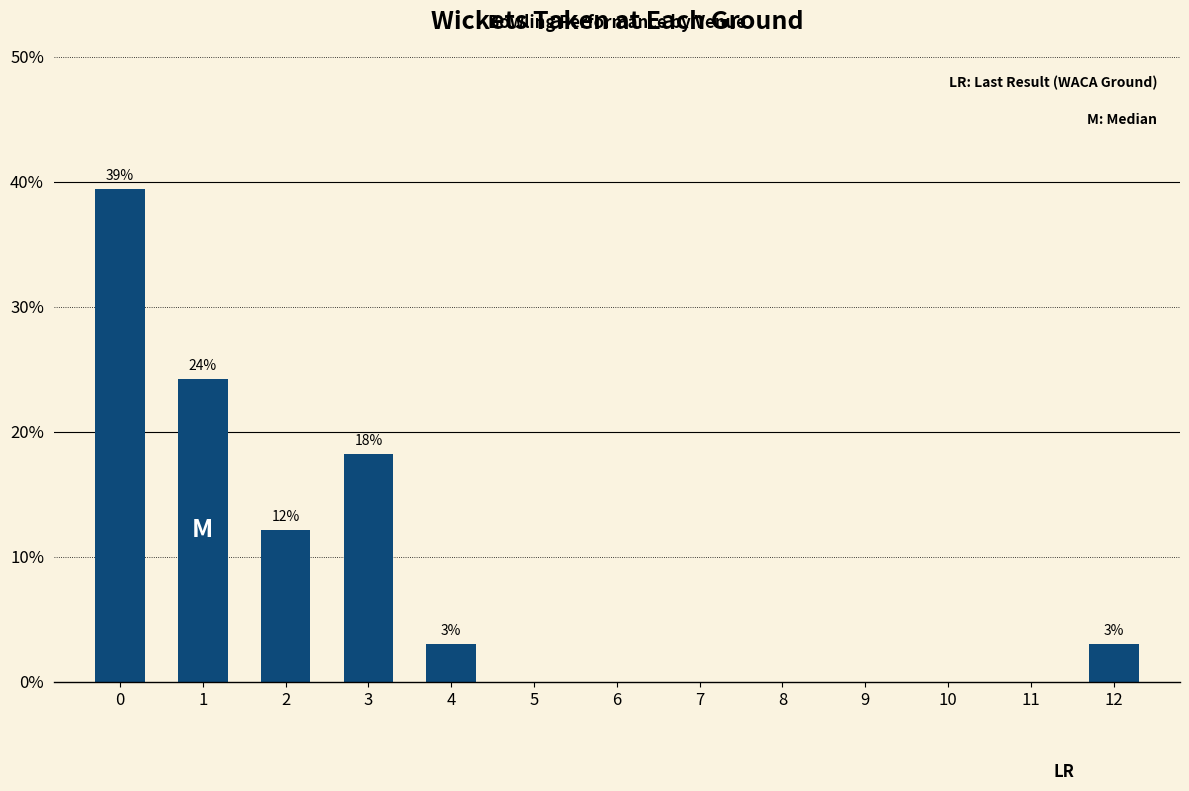

True or false: the data shows 3.0 at 12.

True